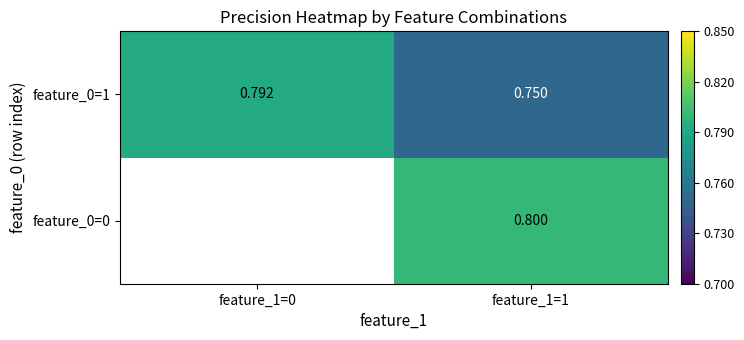

At which category is the sum across all series the highest?

feature_1=1